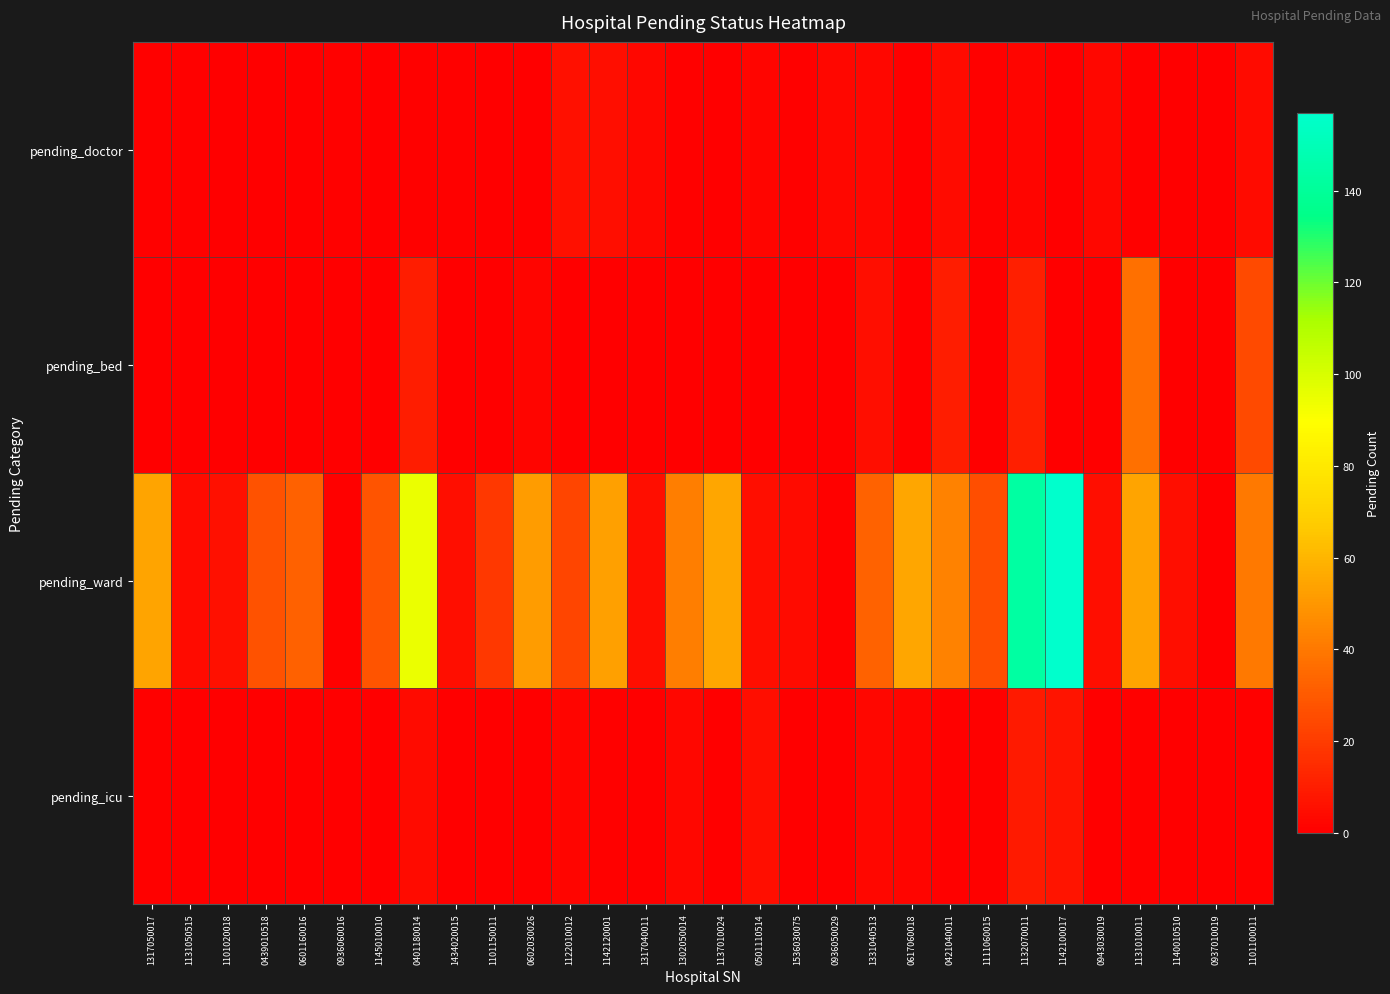

Reading left to right, transcribe all the data shown in this chart.

pending_doctor: 1317050017=1	1131050515=1	1101020018=0	0439010518=0	0601160016=0	0936060016=1	1145010010=0	0401180014=1	1434020015=1	1101150011=0	0602030026=0	1122010012=6	1142120001=5	1317040011=3	1302050014=1	1137010024=0	0501110514=2	1536030075=1	0936050029=3	1331040513=3	0617060018=0	0421040011=4	1111060015=1	1132070011=2	1142100017=0	0943030019=3	1131010011=1	1140010510=0	0937010019=0	1101100011=4
pending_bed: 1317050017=0	1131050515=0	1101020018=0	0439010518=0	0601160016=0	0936060016=0	1145010010=0	0401180014=10	1434020015=0	1101150011=0	0602030026=2	1122010012=0	1142120001=0	1317040011=0	1302050014=0	1137010024=0	0501110514=0	1536030075=0	0936050029=0	1331040513=5	0617060018=0	0421040011=10	1111060015=0	1132070011=11	1142100017=0	0943030019=0	1131010011=37	1140010510=0	0937010019=0	1101100011=25
pending_ward: 1317050017=54	1131050515=4	1101020018=6	0439010518=27	0601160016=32	0936060016=1	1145010010=28	0401180014=95	1434020015=5	1101150011=19	0602030026=52	1122010012=23	1142120001=53	1317040011=5	1302050014=42	1137010024=55	0501110514=5	1536030075=4	0936050029=1	1331040513=33	0617060018=55	0421040011=43	1111060015=26	1132070011=143	1142100017=157	0943030019=5	1131010011=54	1140010510=5	0937010019=0	1101100011=40
pending_icu: 1317050017=1	1131050515=0	1101020018=0	0439010518=0	0601160016=0	0936060016=0	1145010010=0	0401180014=4	1434020015=0	1101150011=0	0602030026=0	1122010012=2	1142120001=1	1317040011=0	1302050014=3	1137010024=0	0501110514=5	1536030075=0	0936050029=0	1331040513=3	0617060018=2	0421040011=1	1111060015=1	1132070011=9	1142100017=7	0943030019=0	1131010011=1	1140010510=0	0937010019=0	1101100011=1